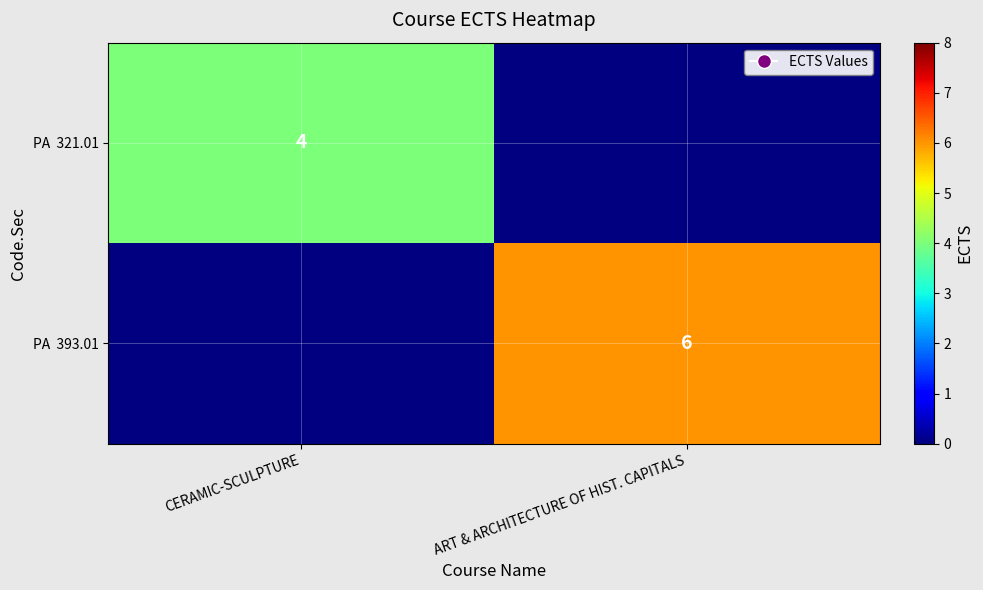

How many data points does each series have?

2